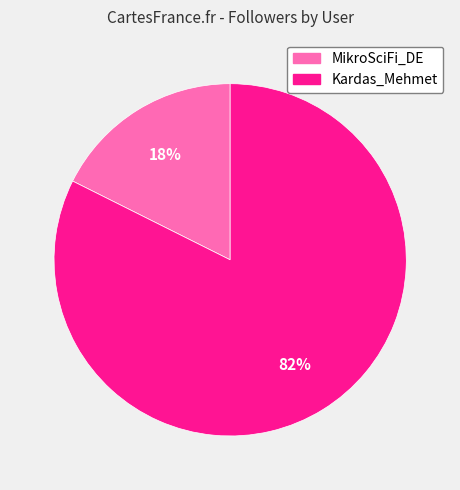

What percentage is the Kardas_Mehmet slice, to the nearest percent?

82%